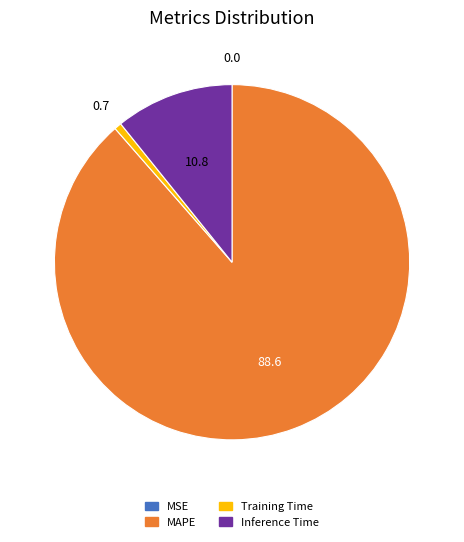

Is there a majority slice in this chart?

Yes